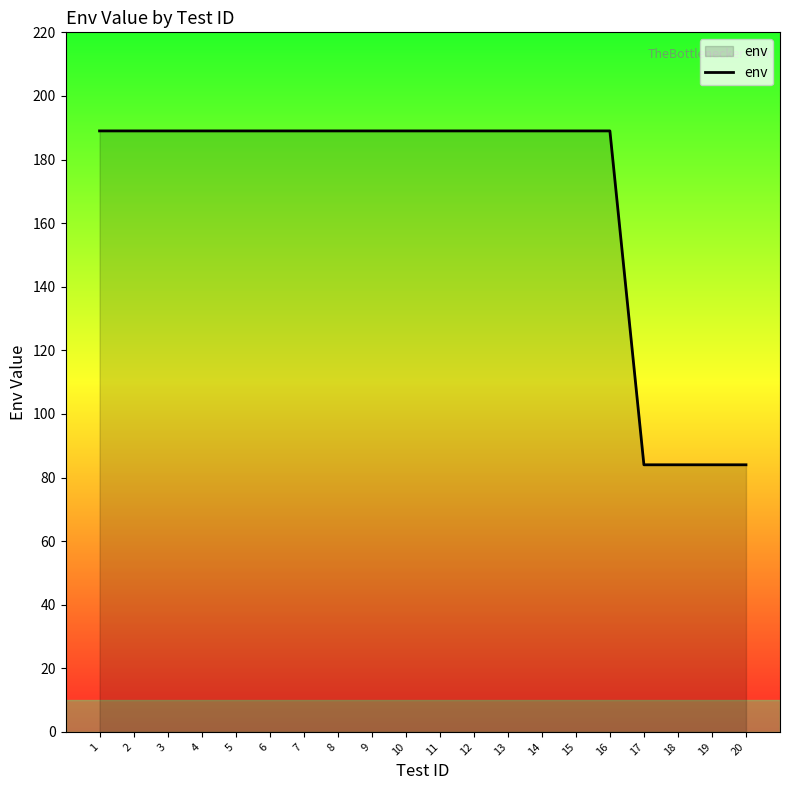

What is the smallest value displayed?

84